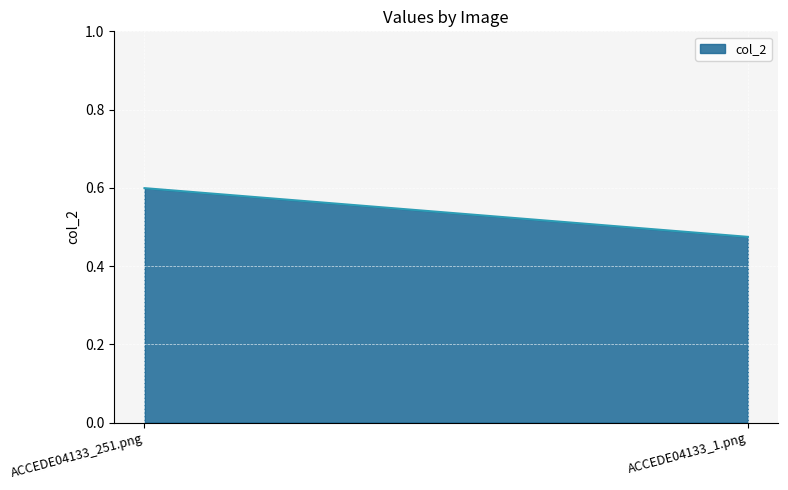

Rank the categories by value from highest to lowest.

ACCEDE04133_251.png, ACCEDE04133_1.png